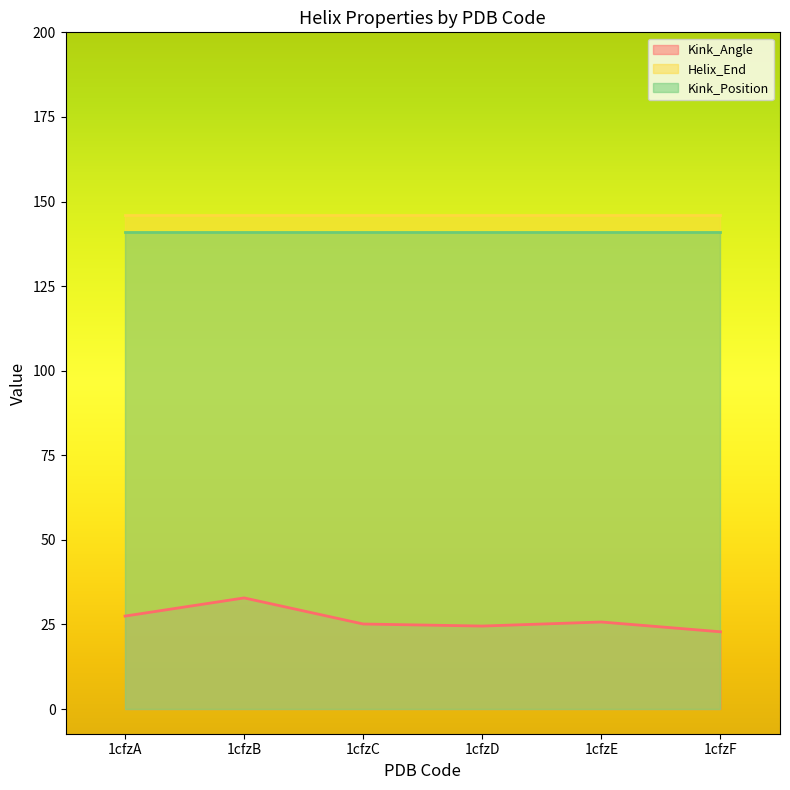

At how many categories does at least one series exceed 90?

6